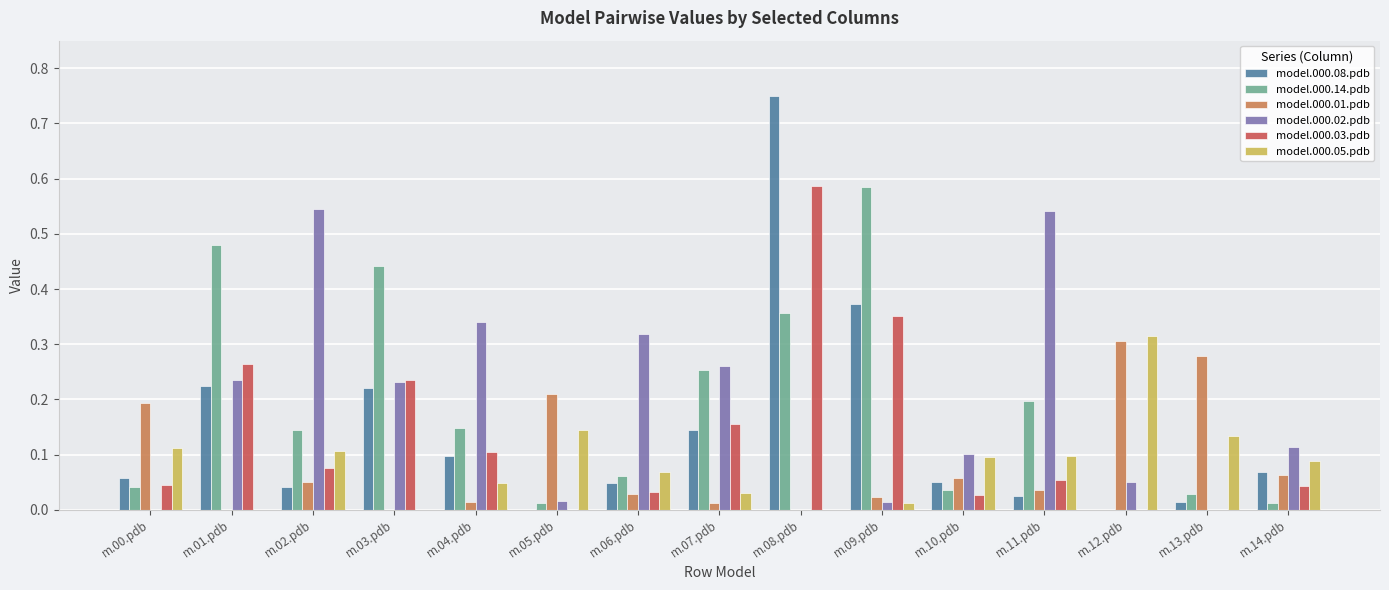

At which label does model.000.03.pdb reach its peak?

m.08.pdb